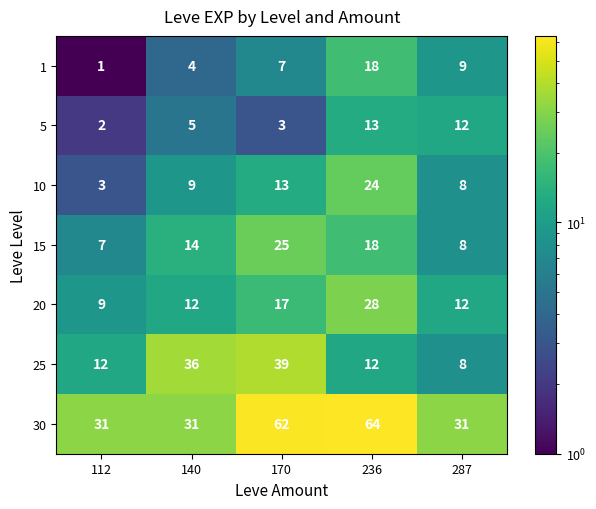

Is it true that 1 equals 3 at 170?

False